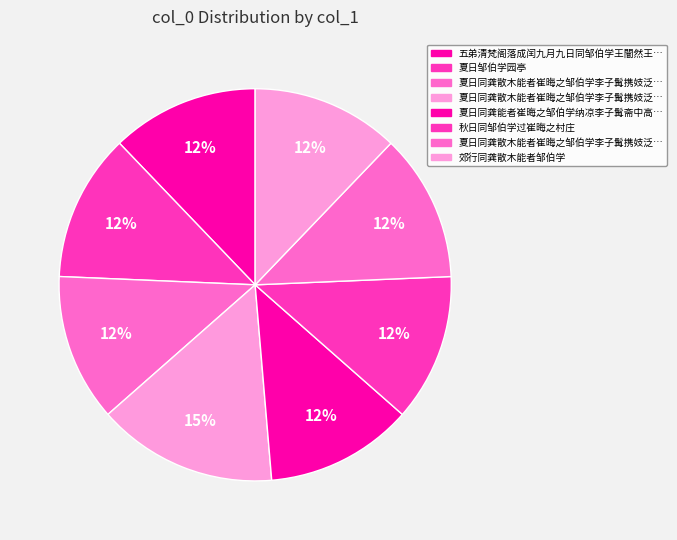

Which category has the biggest portion of the pie?

夏日同龚散木能者崔晦之邹伯学李子髯携妓泛舟和尚桥